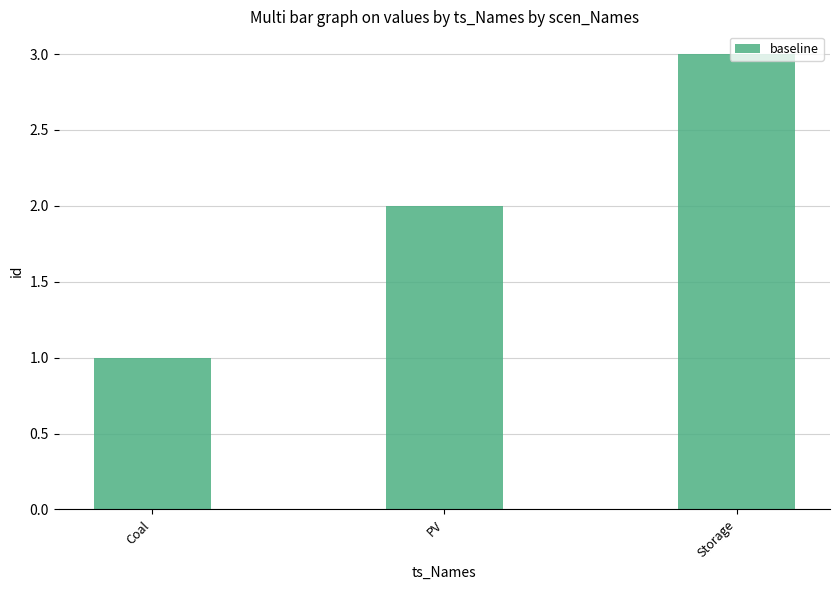

List the labels in order of value, largest first.

Storage, PV, Coal